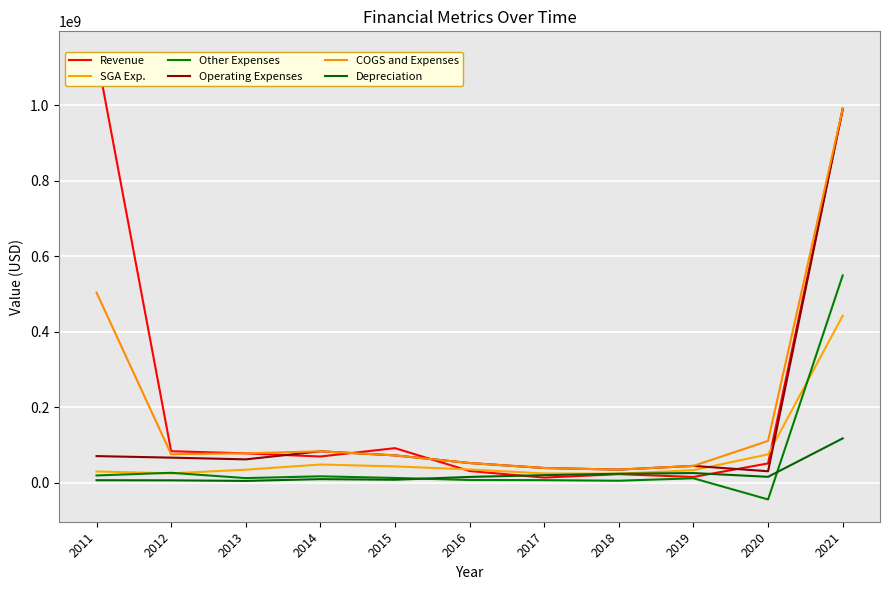

How many lines are shown in the chart?

6